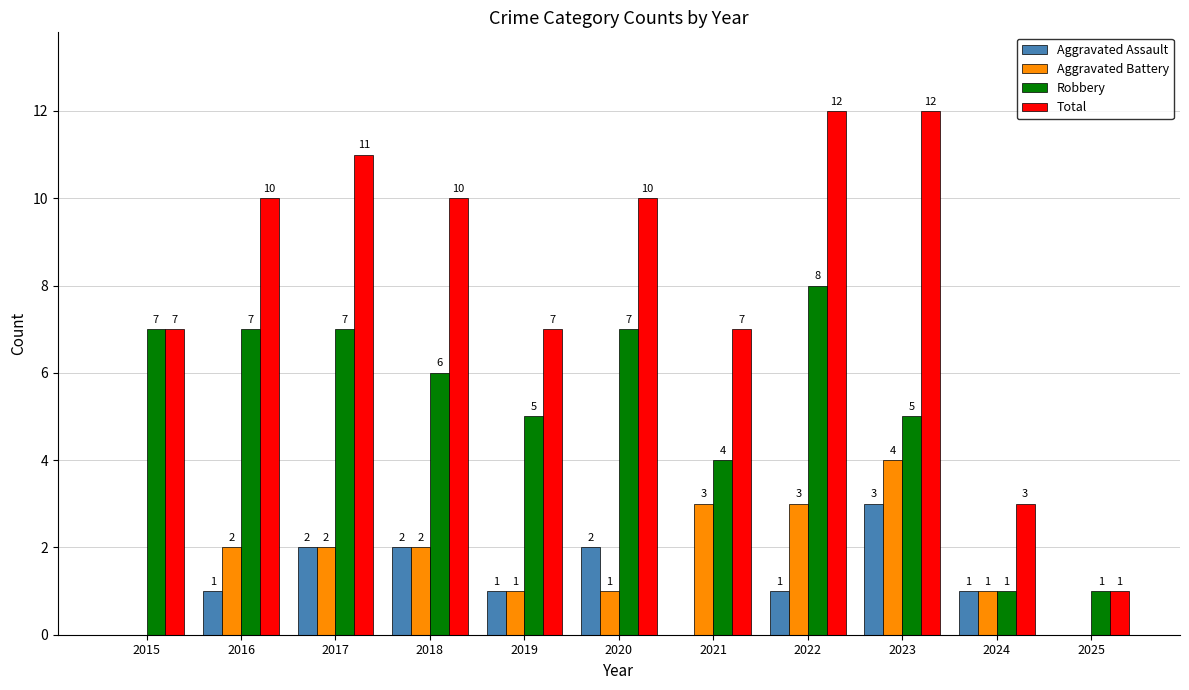

Are the bars horizontal?

No